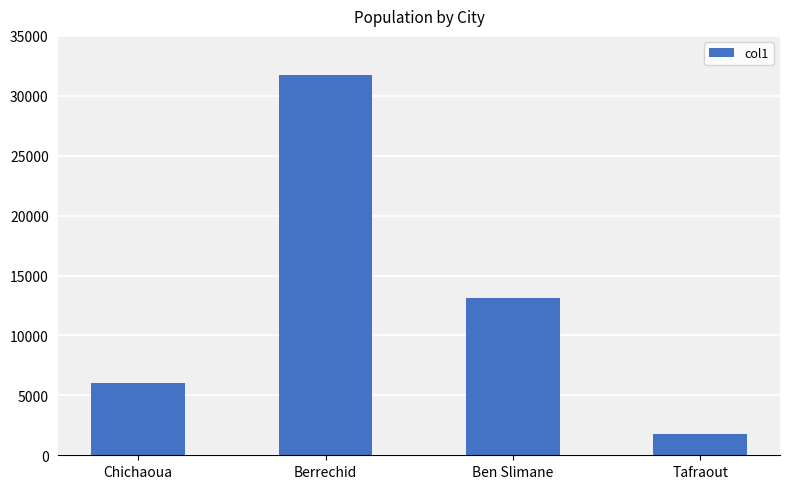

Between Berrechid and Tafraout, which is larger?

Berrechid